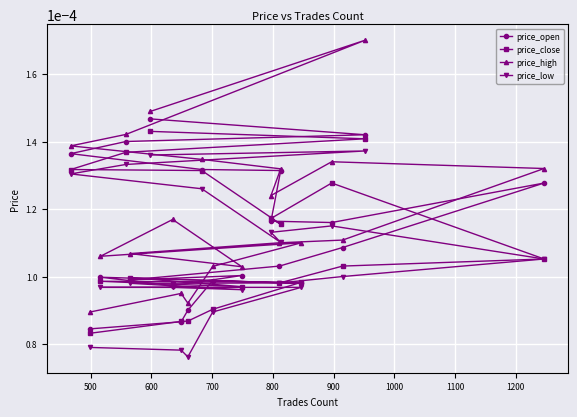

List the series in order of their peak value, highest first.

price_high, price_open, price_close, price_low